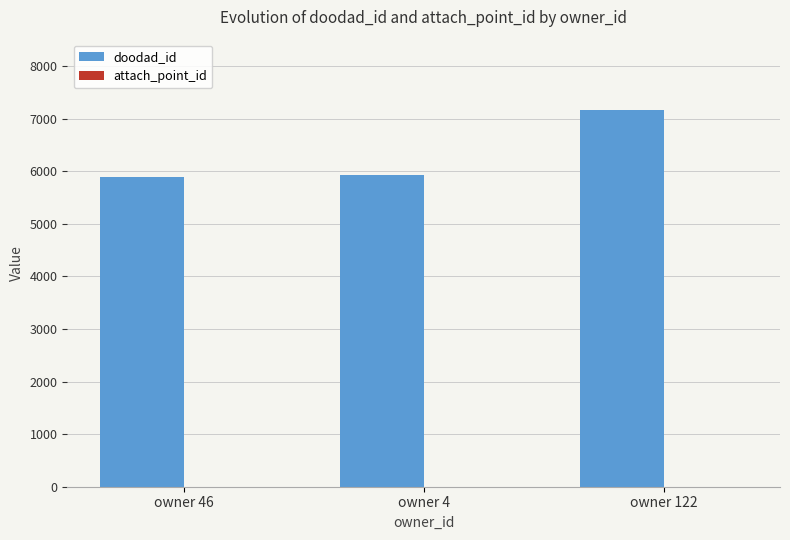

Between owner 46 and owner 122, which series saw the biggest shift?

doodad_id